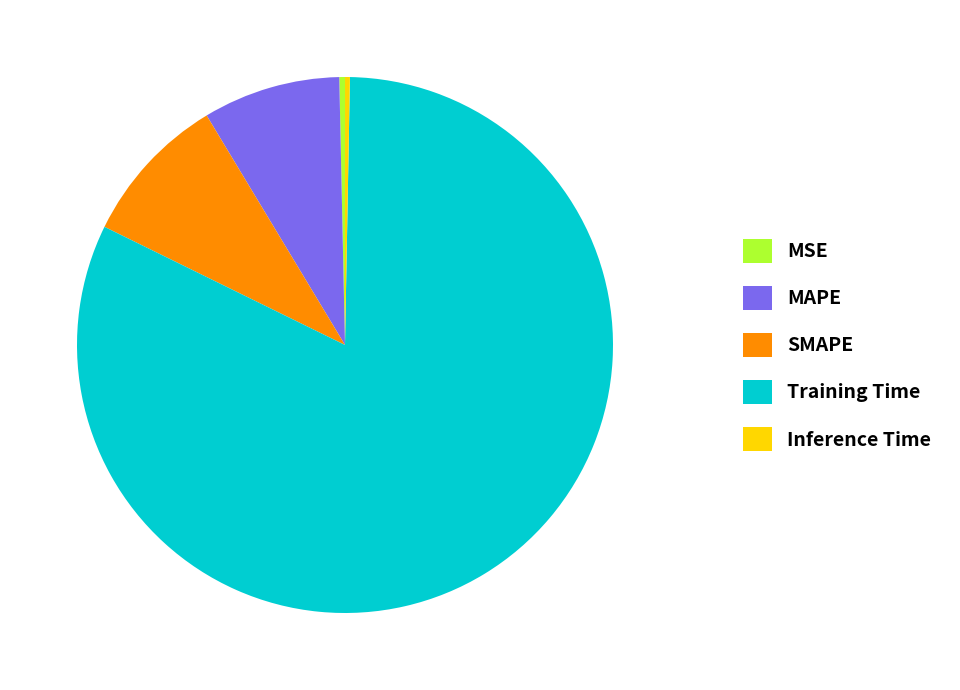

Combined, do SMAPE and Training Time account for over 50%?

Yes